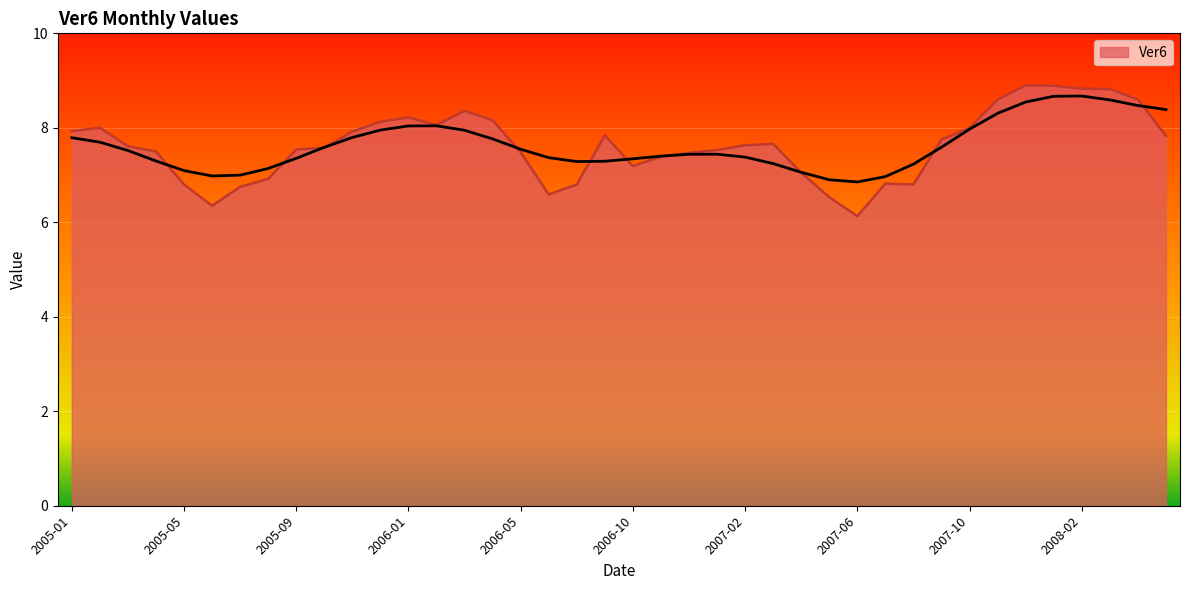

At which label does the data first exceed 7?

2005-01